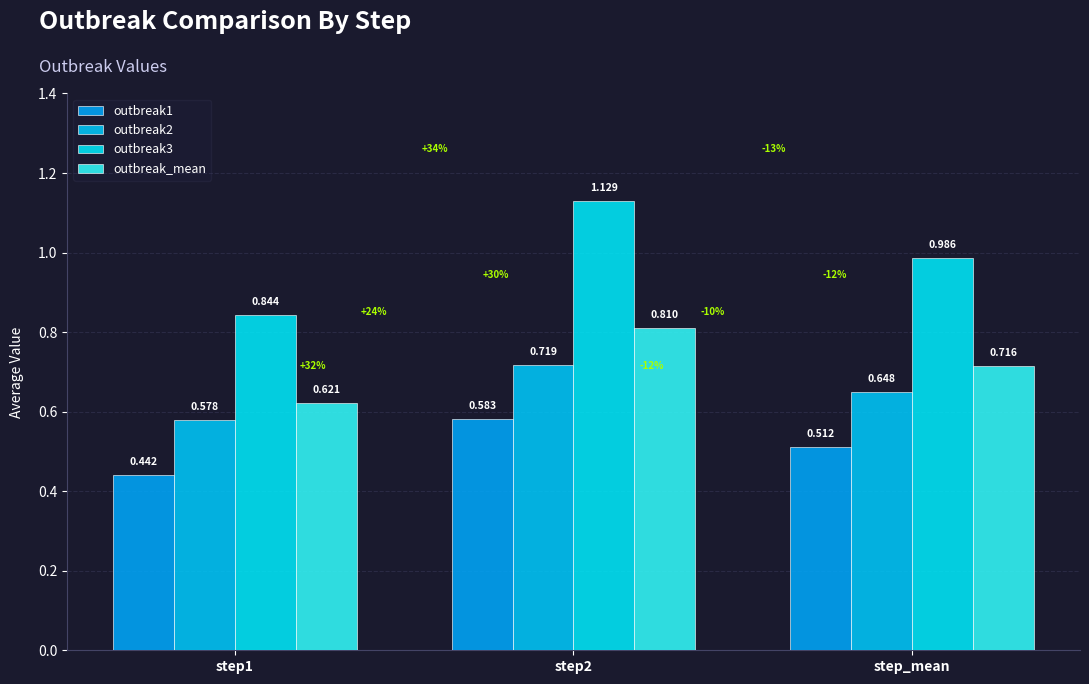

The value of outbreak2 at step1 is 0.2. True or false?

False